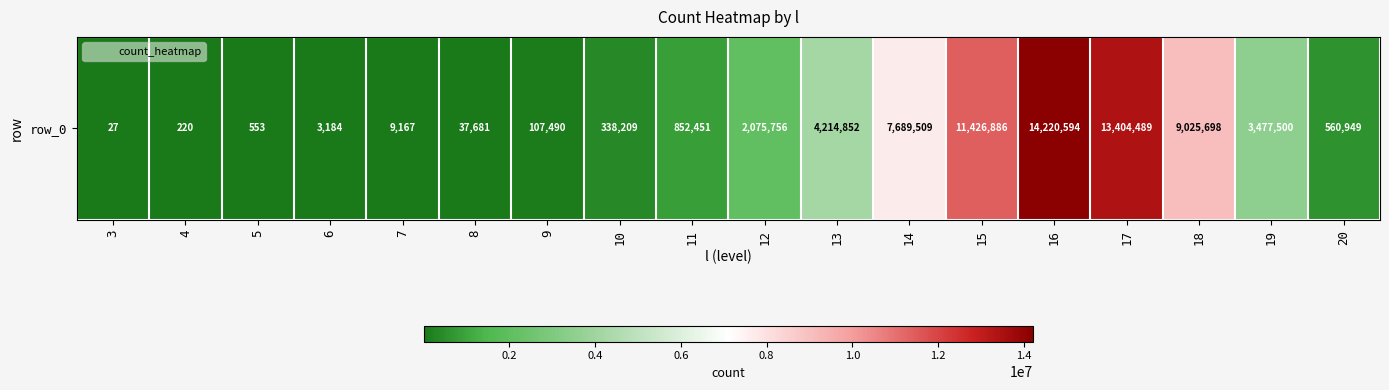

The value at 4 is 220. True or false?

True